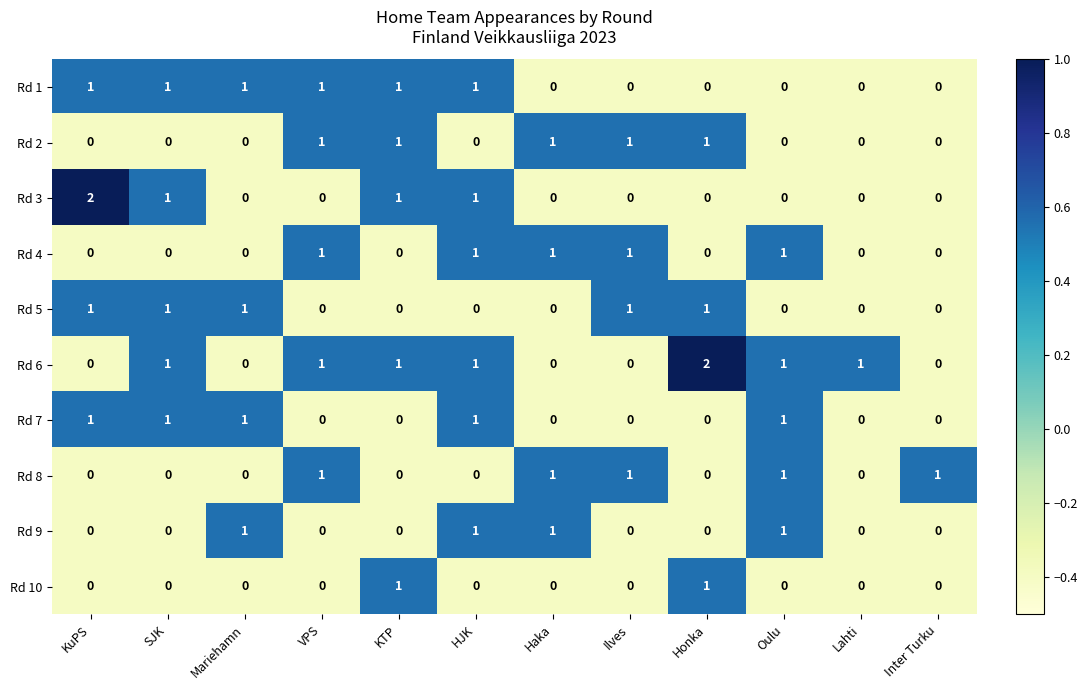

Count the Rd 5 values in the range 0 to 1.

12